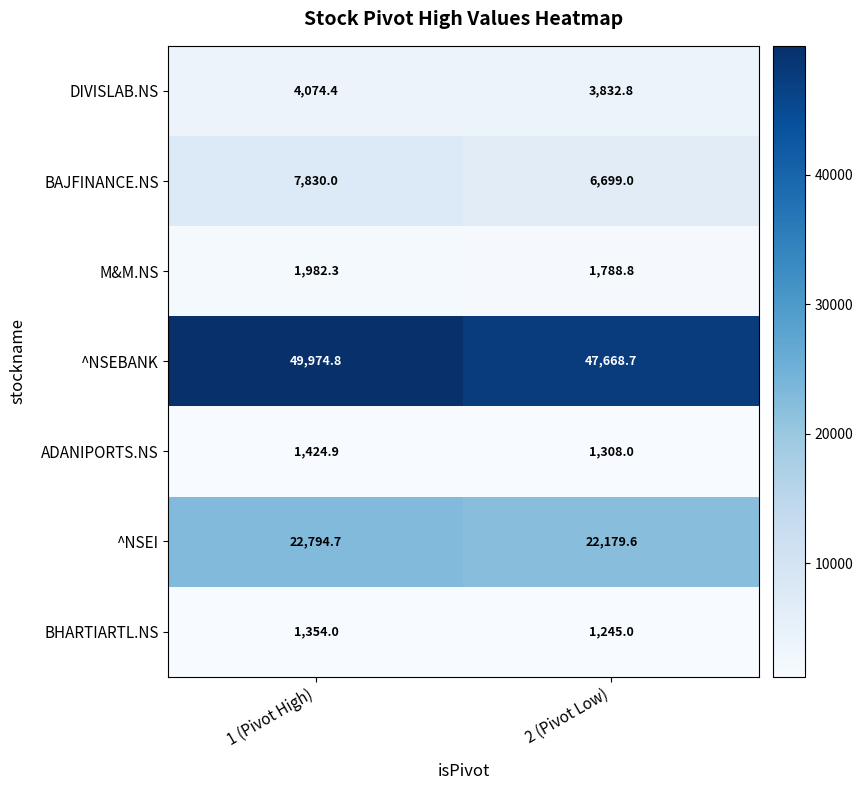

Reading left to right, list all the values displayed in this chart.

DIVISLAB.NS: 1 (Pivot High)=4074.4	2 (Pivot Low)=3832.8
BAJFINANCE.NS: 1 (Pivot High)=7830.0	2 (Pivot Low)=6699.0
M&M.NS: 1 (Pivot High)=1982.3	2 (Pivot Low)=1788.8
^NSEBANK: 1 (Pivot High)=49974.8	2 (Pivot Low)=47668.7
ADANIPORTS.NS: 1 (Pivot High)=1424.9	2 (Pivot Low)=1308.0
^NSEI: 1 (Pivot High)=22794.7	2 (Pivot Low)=22179.6
BHARTIARTL.NS: 1 (Pivot High)=1354.0	2 (Pivot Low)=1245.0